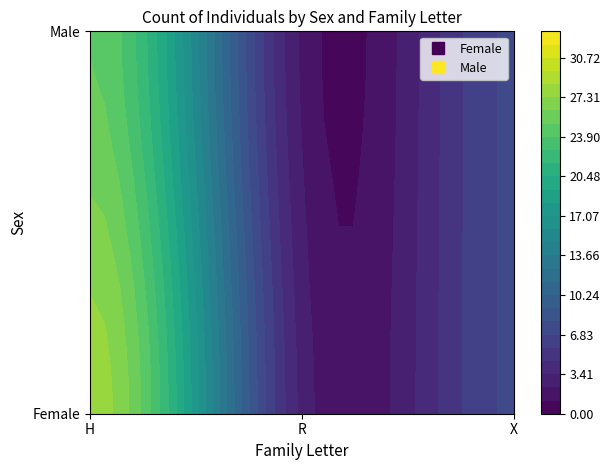

The Female series shows 28 at H. True or false?

True